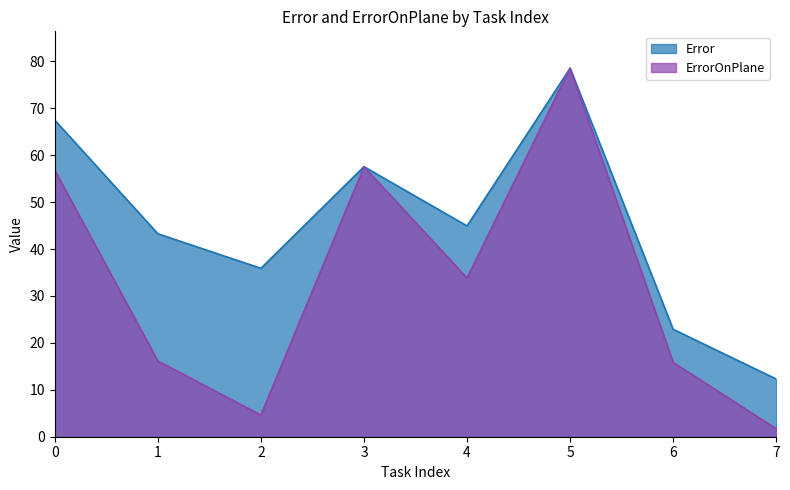

In ErrorOnPlane, how many points are higher than both neighbors (excluding endpoints)?

2